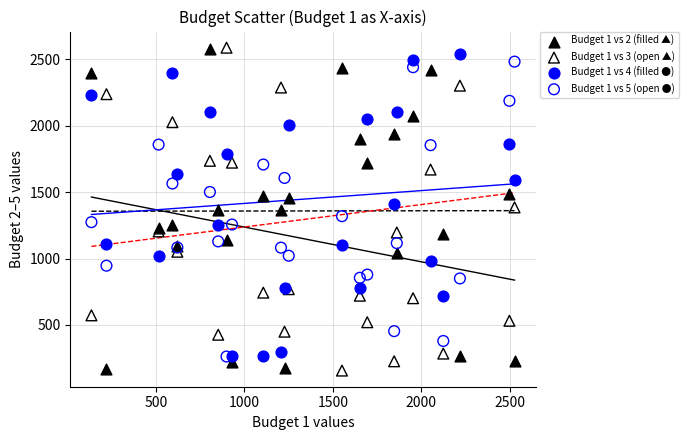

What is the X range (max minus min) for the scatter plot?

2393